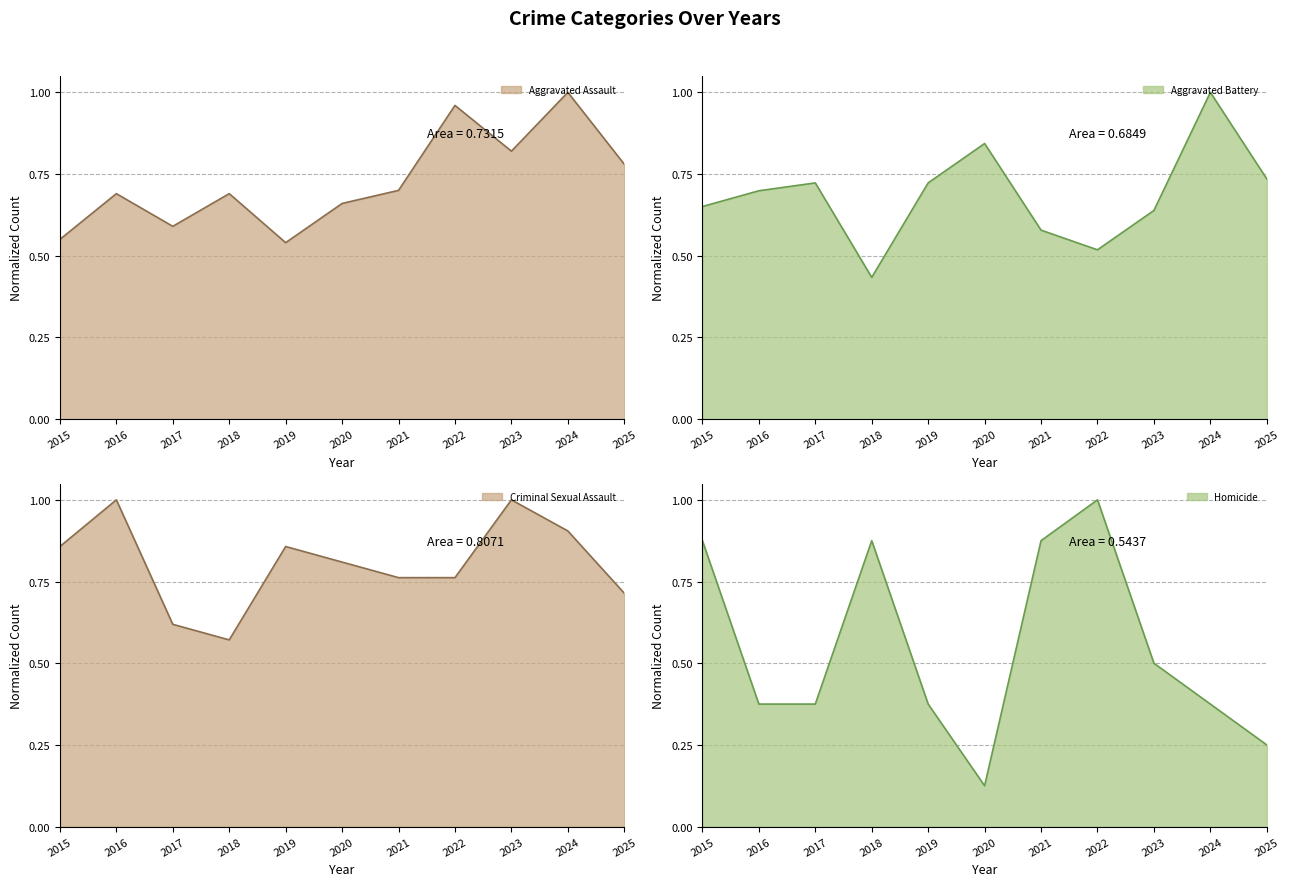

What is the difference between the maximum and minimum values in the Homicide series?

0.9